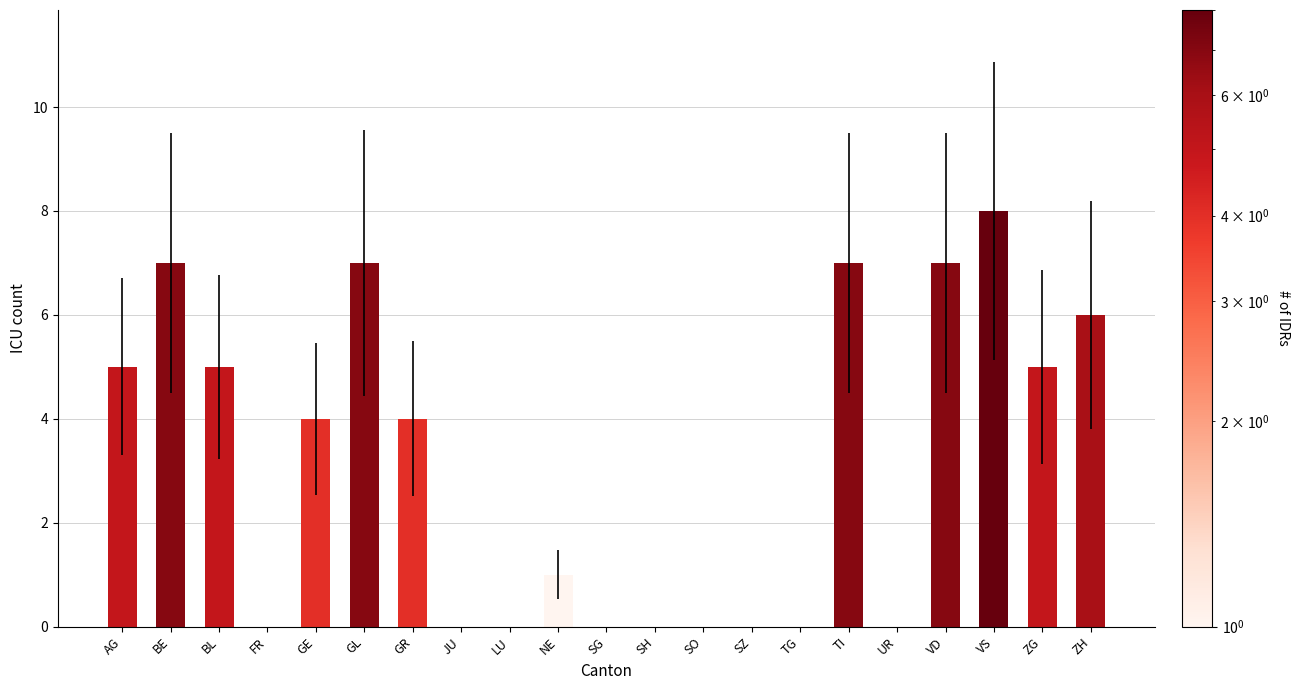

Between ZG and LU, which is larger?

ZG